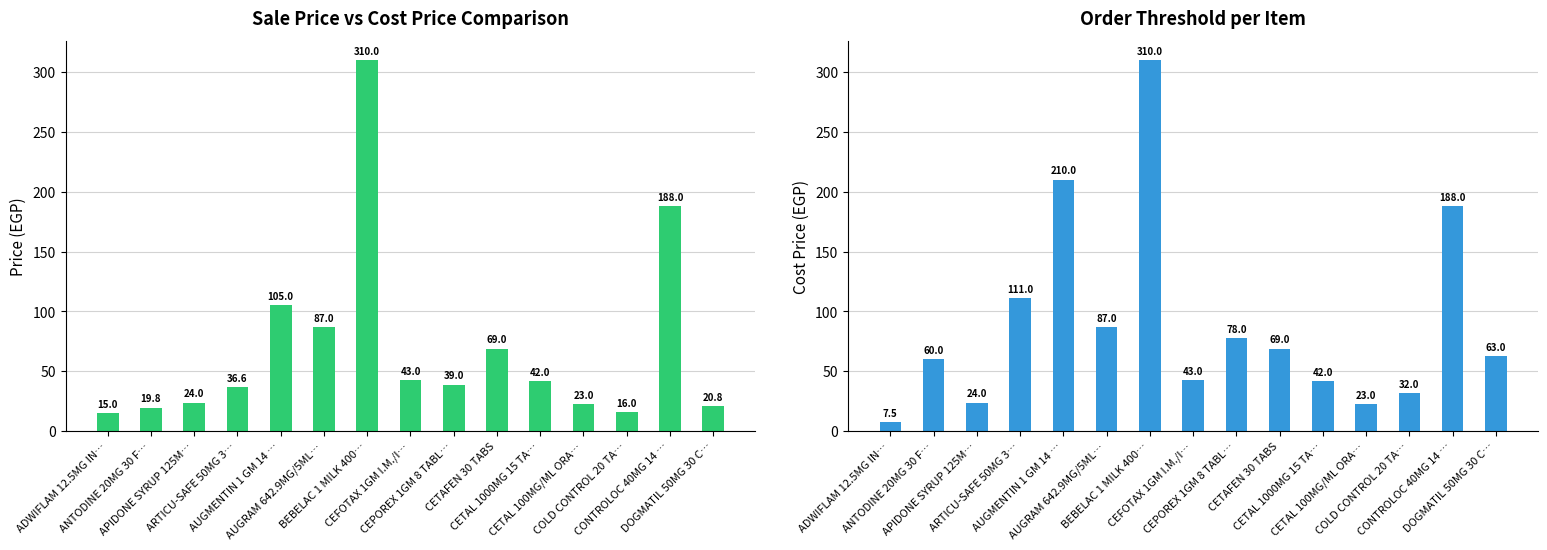

What are all the series names shown in the legend?

Sale Price, Cost Price